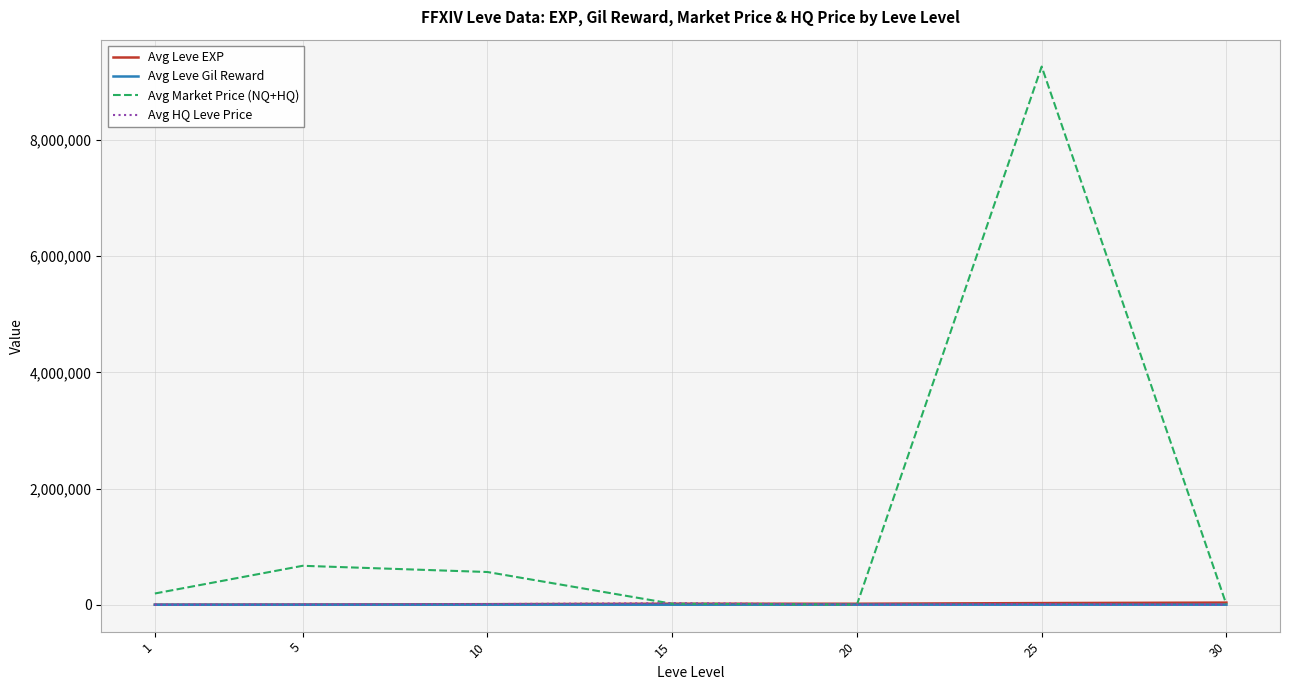

What is the maximum value shown in the chart?

9265340.5